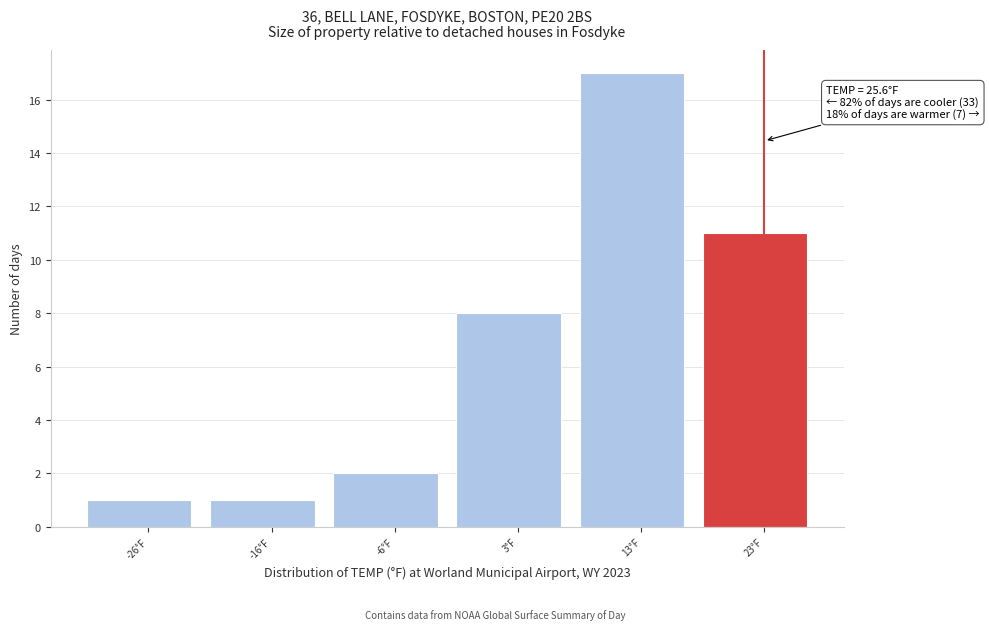

Reading left to right, transcribe all the data shown in this chart.

1	1	2	8	17	11